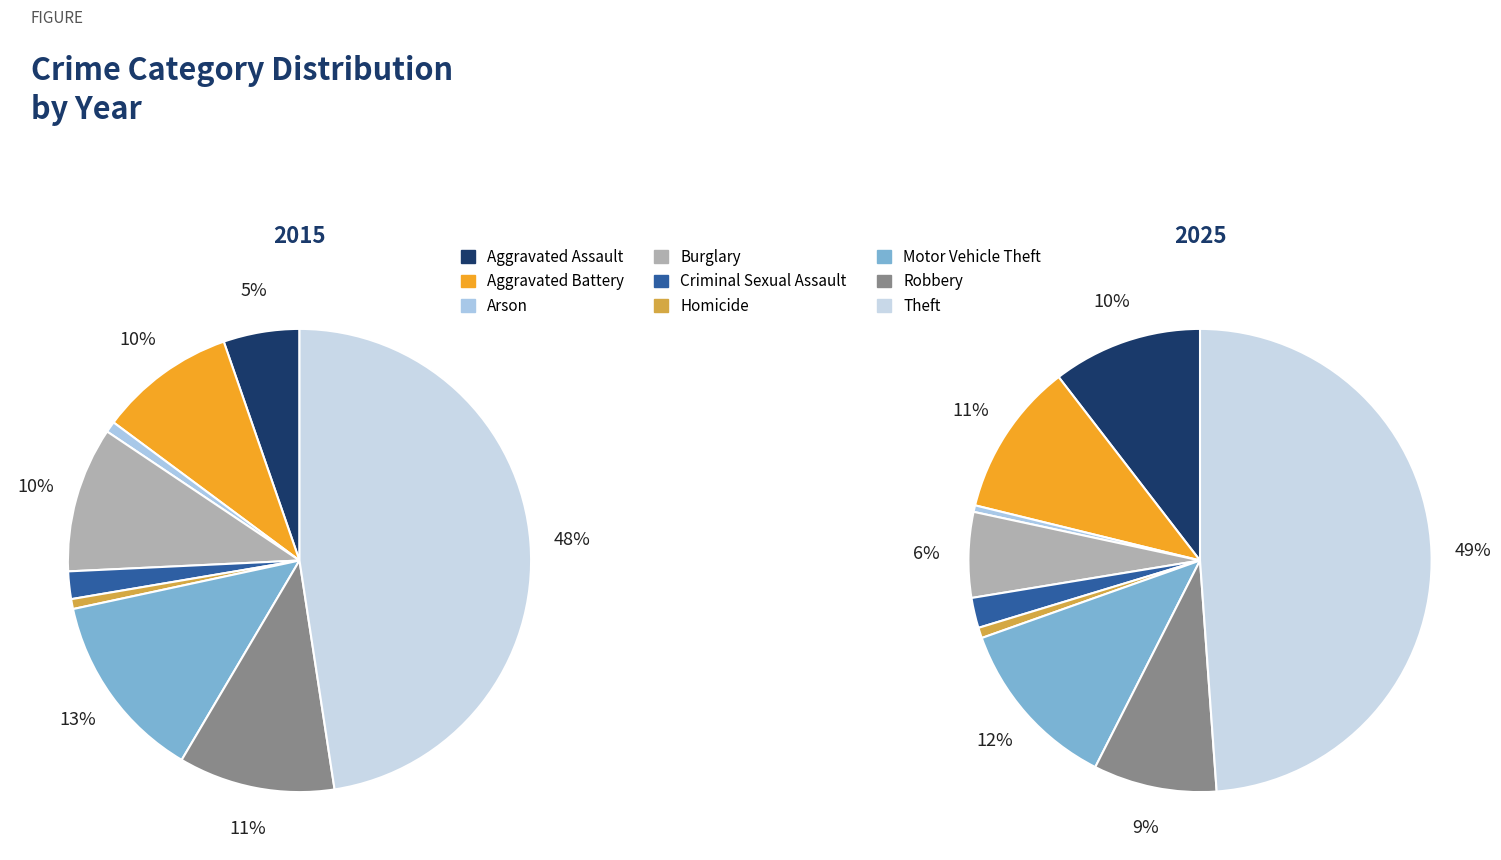

To the nearest percent, what portion does Homicide represent?

1%